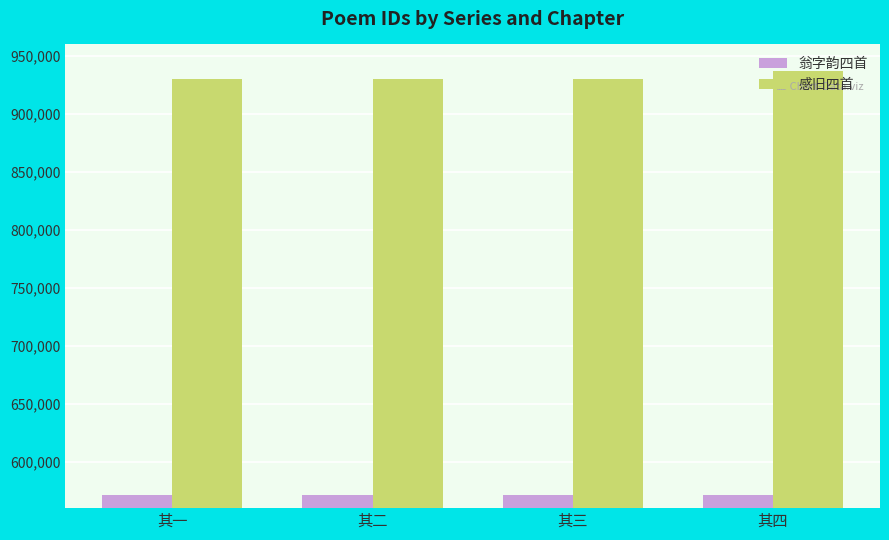

List the series in order of their peak value, highest first.

感旧四首, 翁字韵四首